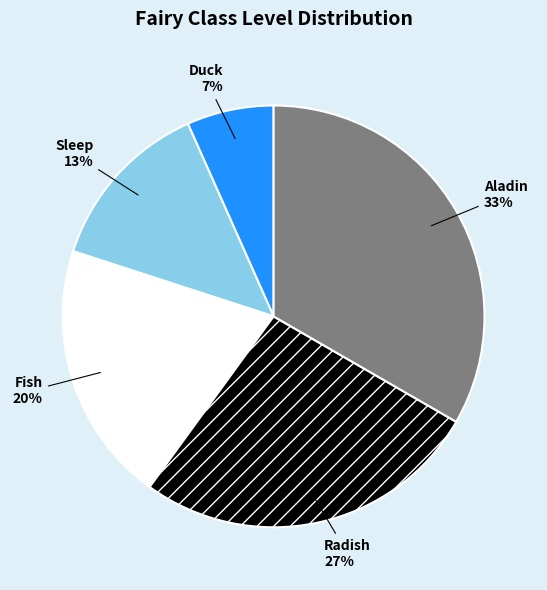

To the nearest percent, what is the difference between the Radish and Duck slice percentages?

20%